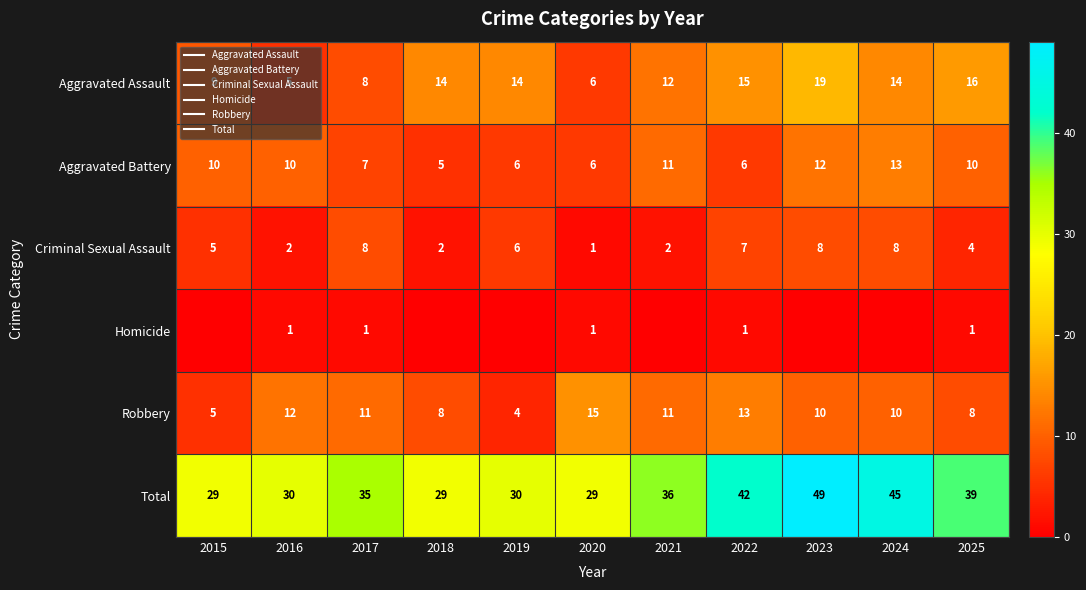

What is the difference between the second highest and minimum values in the Aggravated Battery series?

7